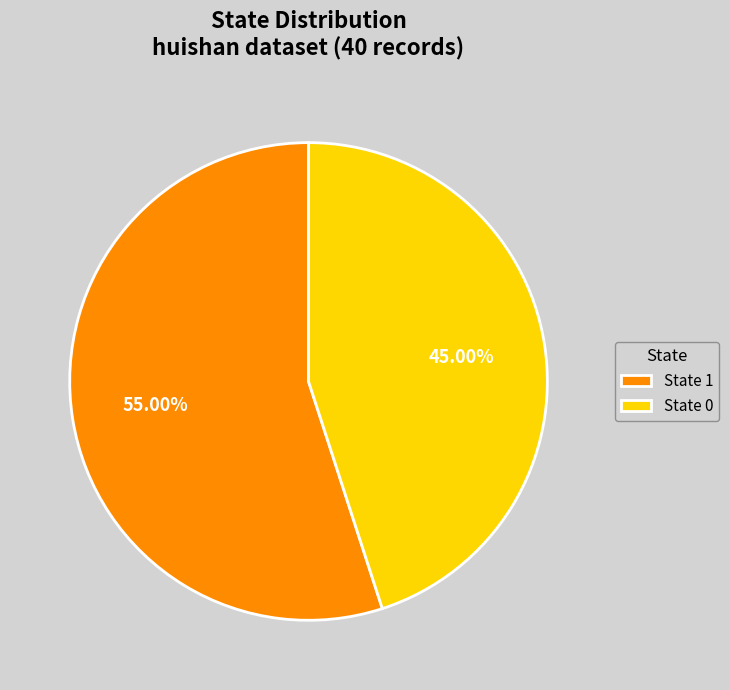

Does State 1 represent more than half of the total?

Yes